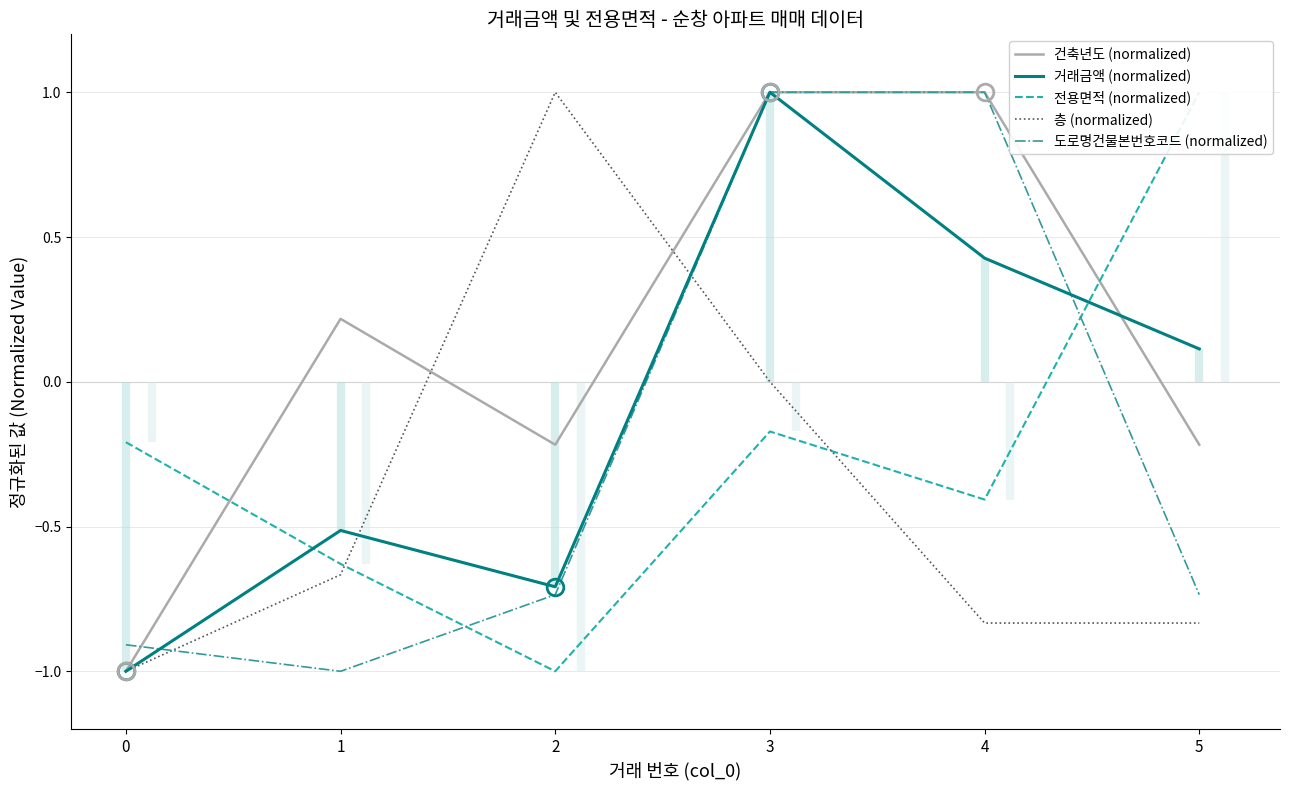

What is the sum of all 도로명건물본번호코드 (normalized) values?

-1.4